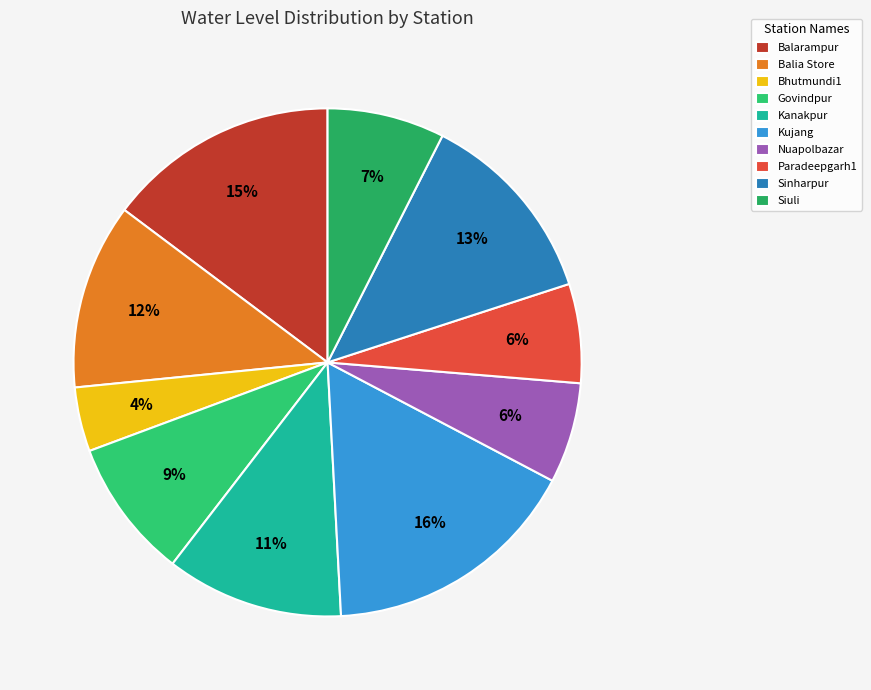

Does any single category account for the majority?

No